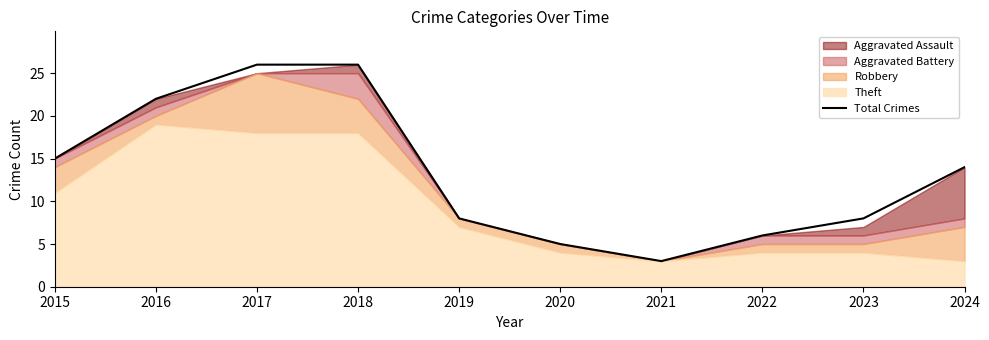

At which category does the chart reach its minimum across all series?

2021